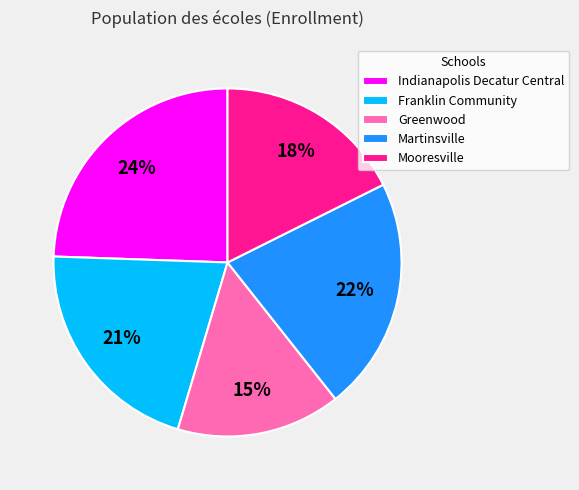

Is Mooresville the majority of the pie?

No